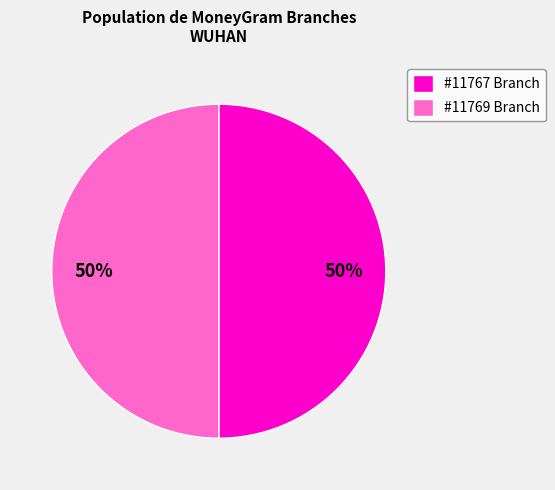

What percentage is the #11767 Branch slice, to the nearest percent?

50%